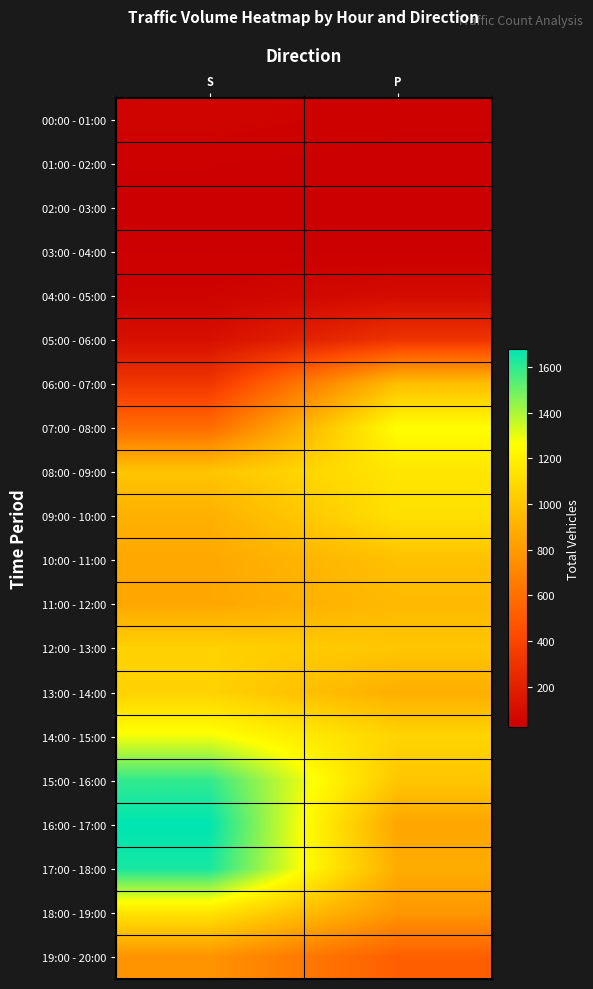

Reading left to right, extract all data points from this chart.

00:00 - 01:00: S=50	P=31
01:00 - 02:00: S=28	P=21
02:00 - 03:00: S=25	P=22
03:00 - 04:00: S=27	P=24
04:00 - 05:00: S=43	P=86
05:00 - 06:00: S=106	P=300
06:00 - 07:00: S=318	P=967
07:00 - 08:00: S=582	P=1261
08:00 - 09:00: S=996	P=1149
09:00 - 10:00: S=900	P=1122
10:00 - 11:00: S=862	P=978
11:00 - 12:00: S=856	P=946
12:00 - 13:00: S=1057	P=1000
13:00 - 14:00: S=1058	P=893
14:00 - 15:00: S=1284	P=1066
15:00 - 16:00: S=1596	P=1003
16:00 - 17:00: S=1678	P=850
17:00 - 18:00: S=1638	P=883
18:00 - 19:00: S=1143	P=782
19:00 - 20:00: S=766	P=519